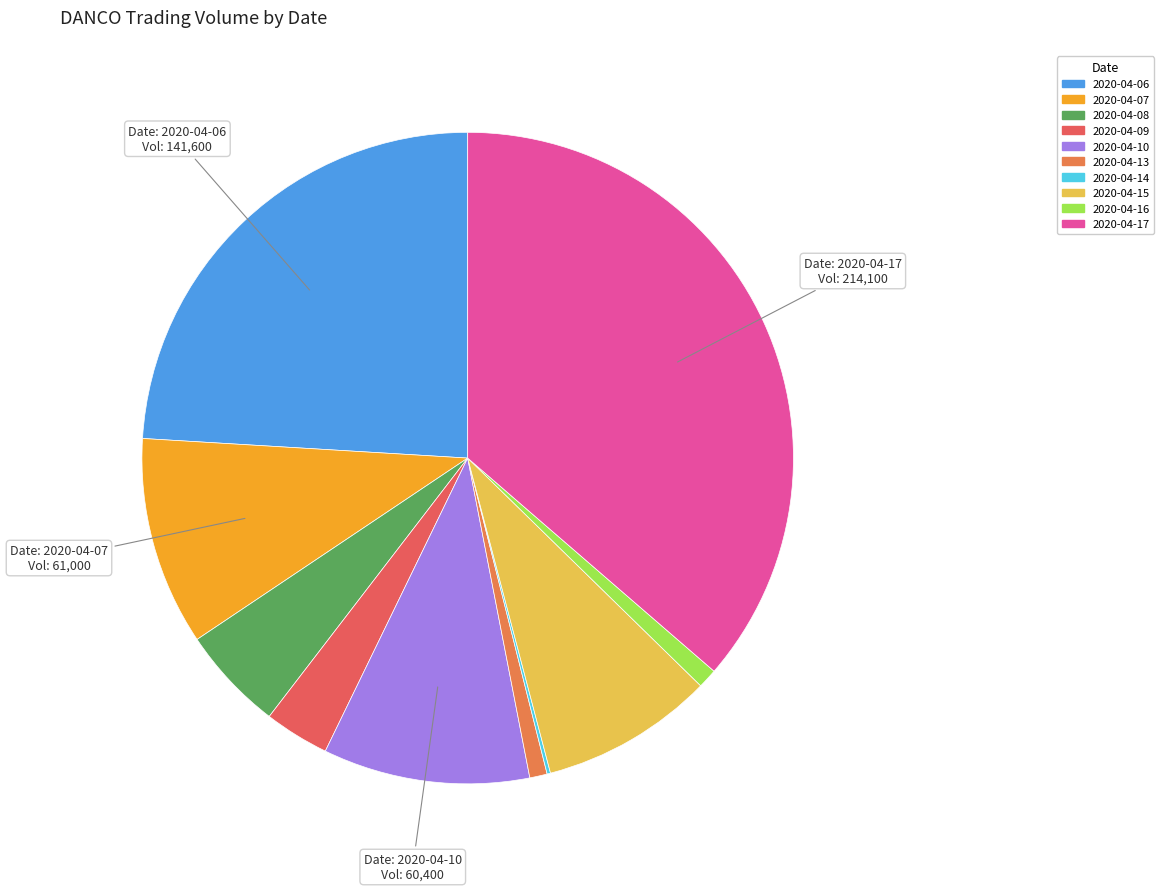

To the nearest percent, what portion does 2020-04-10 represent?

10%